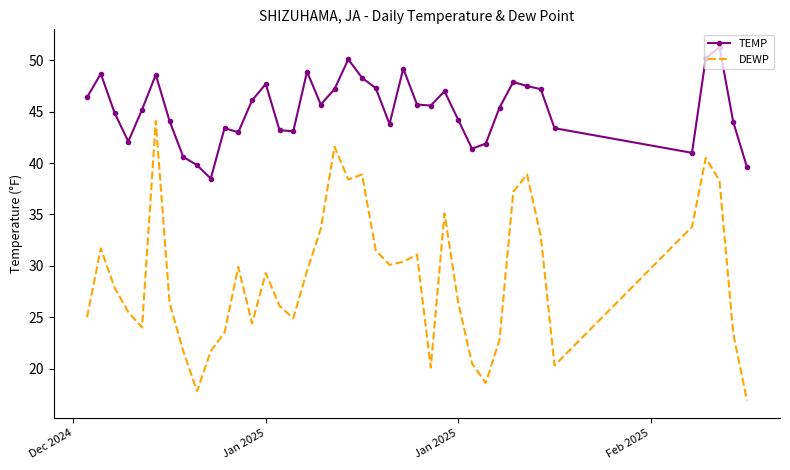

True or false: DEWP and TEMP cross at least once.

False